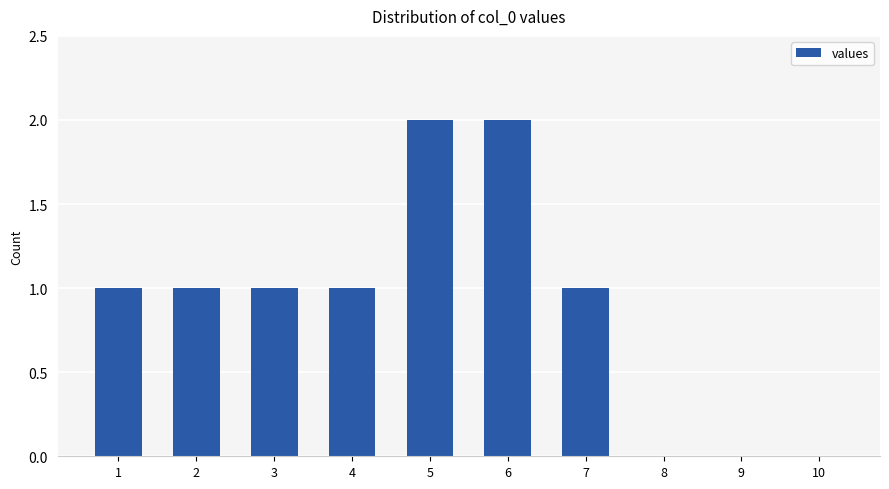

What is the sum of the values at 7 and 5?

3